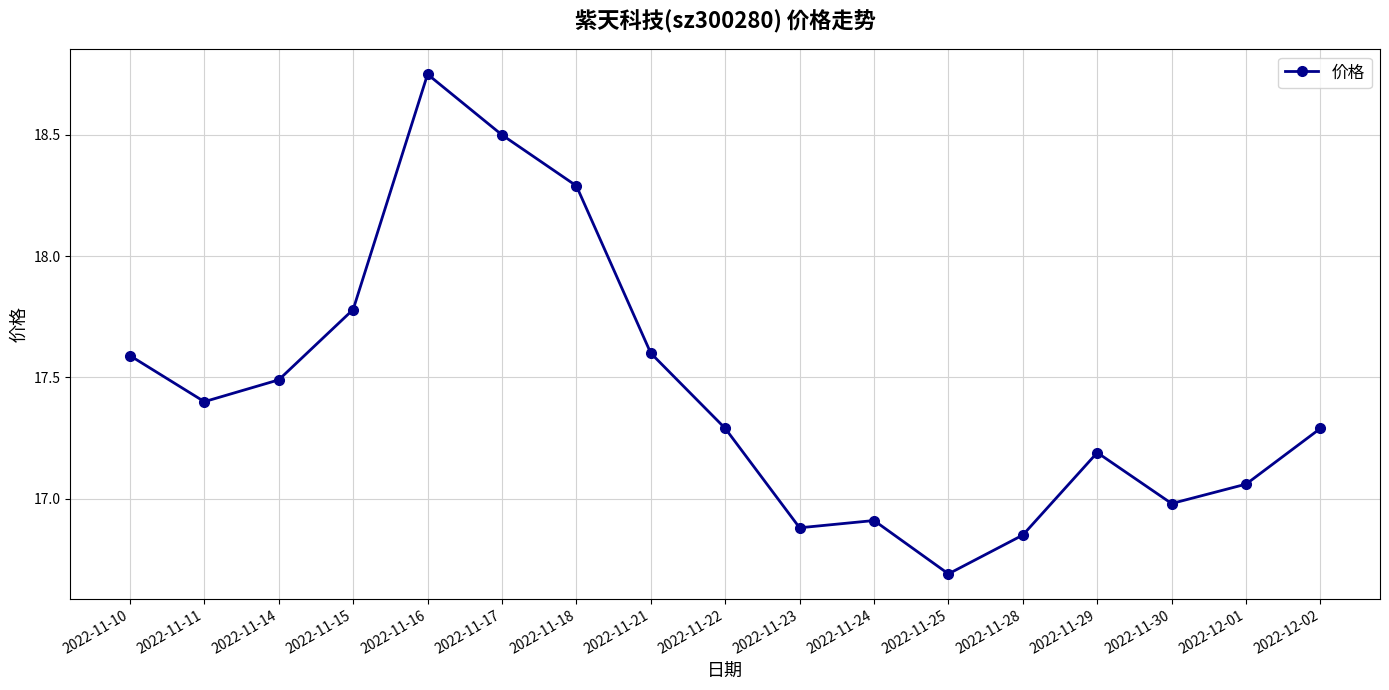

What value does the data have at 2022-11-21?

17.6